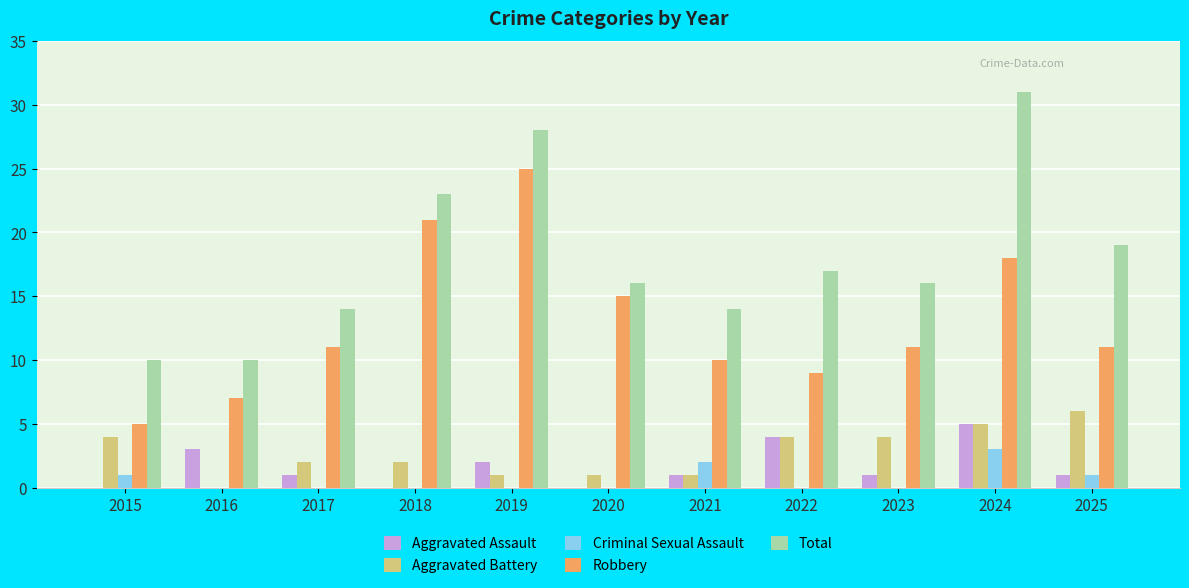

What is the total value across all series at 2018?

46